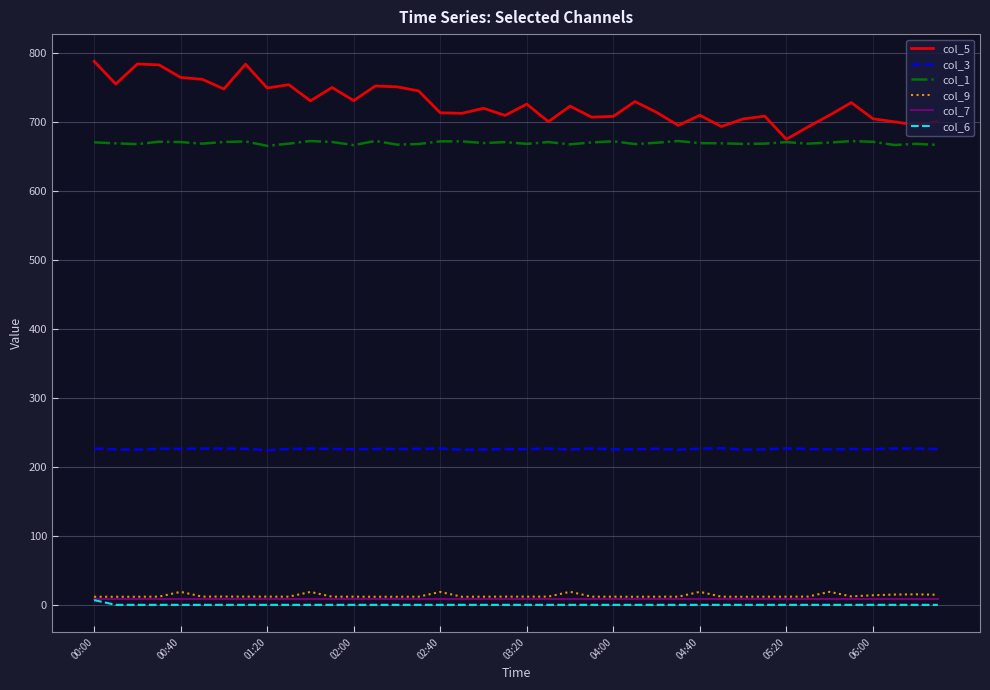

What are all the series names shown in the legend?

col_5, col_3, col_1, col_9, col_7, col_6